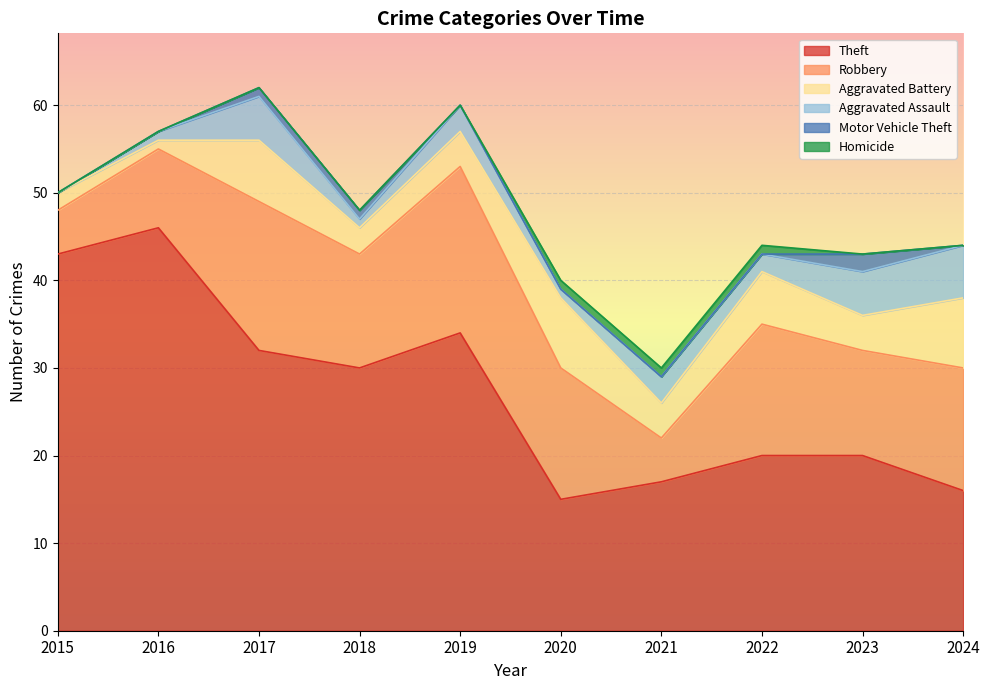

Reading right to left, what are all the values shown in this chart?

Theft: 2024=16	2023=20	2022=20	2021=17	2020=15	2019=34	2018=30	2017=32	2016=46	2015=43
Robbery: 2024=14	2023=12	2022=15	2021=5	2020=15	2019=19	2018=13	2017=17	2016=9	2015=5
Aggravated Battery: 2024=8	2023=4	2022=6	2021=4	2020=8	2019=4	2018=3	2017=7	2016=1	2015=2
Aggravated Assault: 2024=6	2023=5	2022=2	2021=3	2020=1	2019=3	2018=1	2017=5	2016=1	2015=0
Motor Vehicle Theft: 2024=0	2023=2	2022=0	2021=0	2020=0	2019=0	2018=1	2017=1	2016=0	2015=0
Homicide: 2024=0	2023=0	2022=1	2021=1	2020=1	2019=0	2018=0	2017=0	2016=0	2015=0